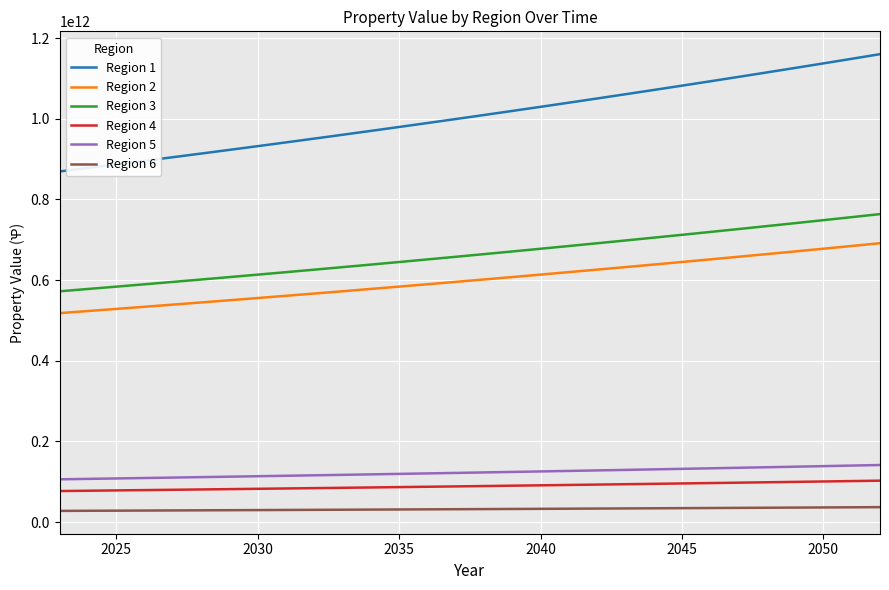

Which series has the largest total across all categories?

Region 1